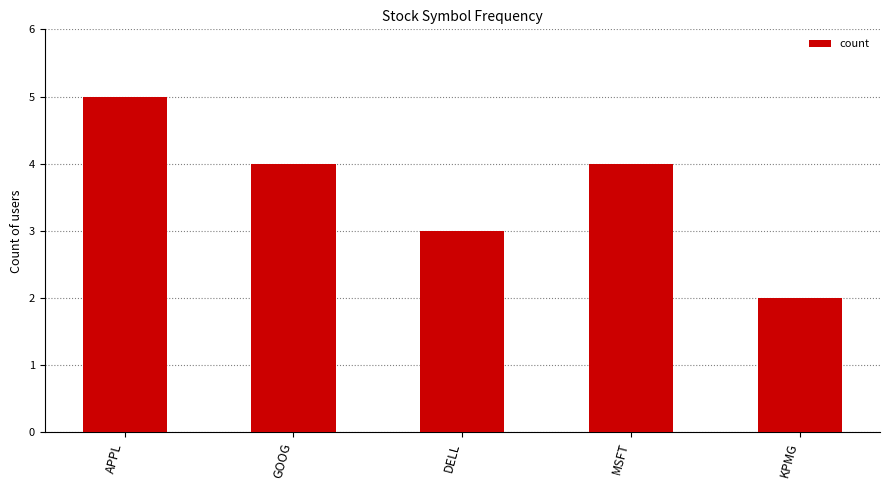

True or false: the data shows 3 at KPMG.

False